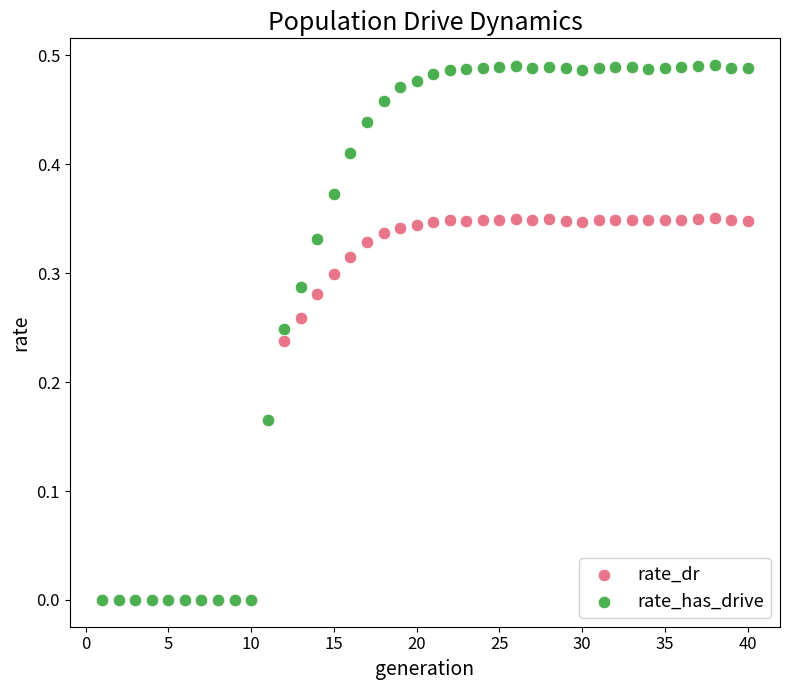

Which series has the widest spread of Y values?

rate_has_drive